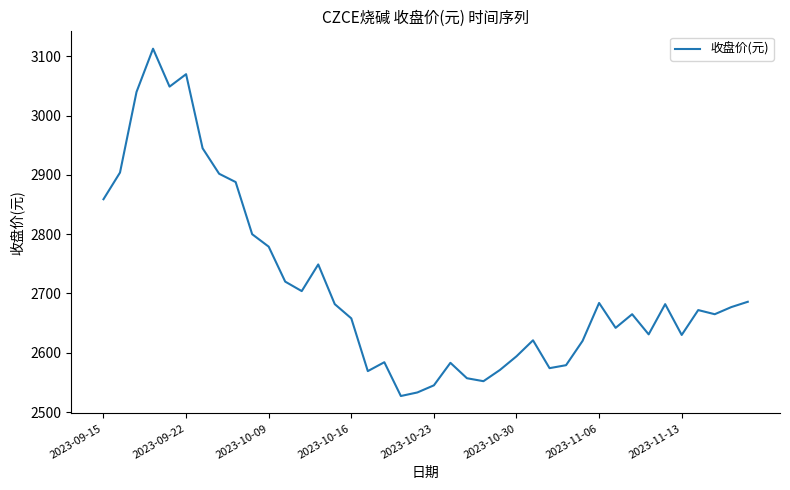

What is the difference between the maximum and minimum values?

586